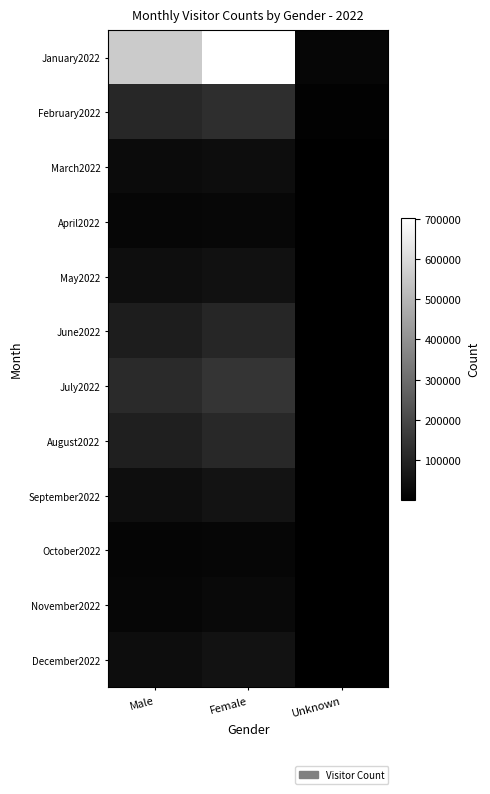

Which series has the largest range (max minus min)?

January2022